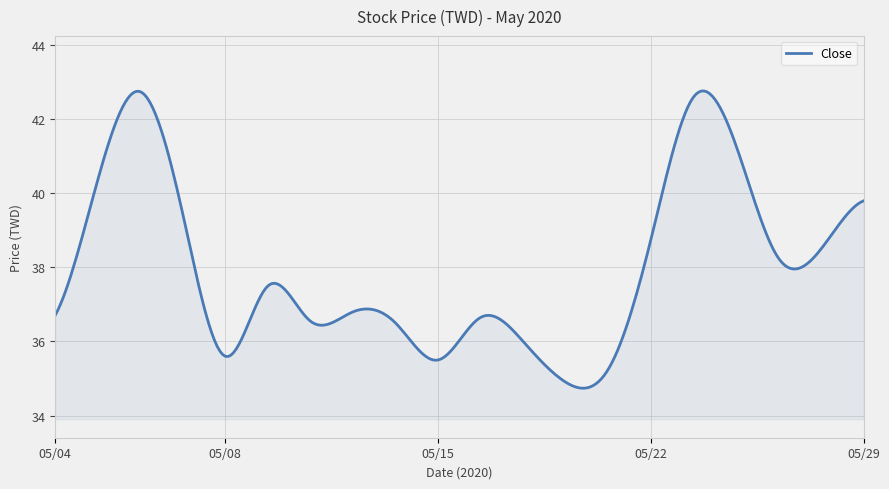

What is the maximum value shown in the chart?

42.8